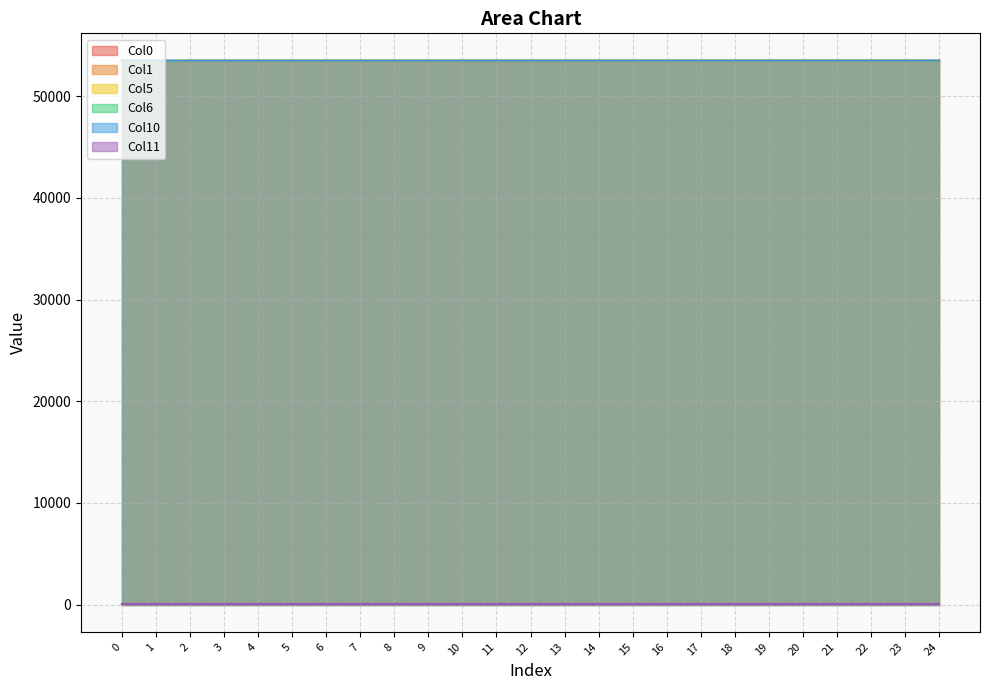

Which series has the widest spread of values?

Col10